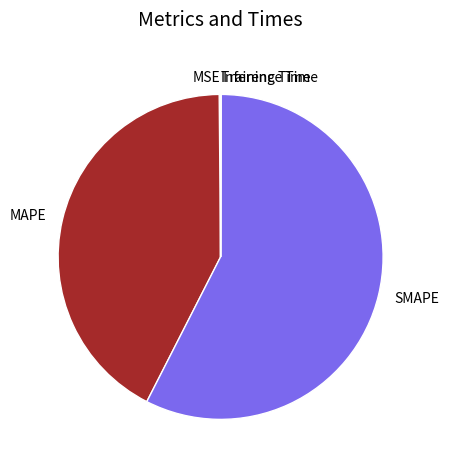

What is the largest slice in the pie chart?

SMAPE